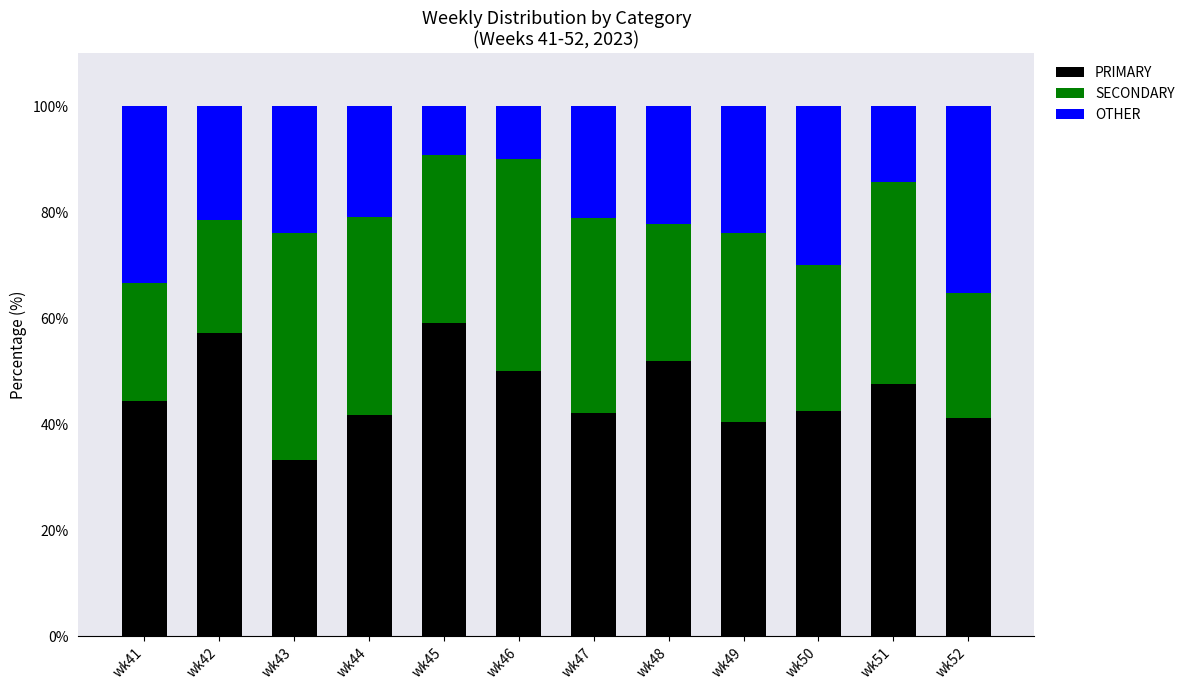

What is the total value across all series at wk45?

100.0